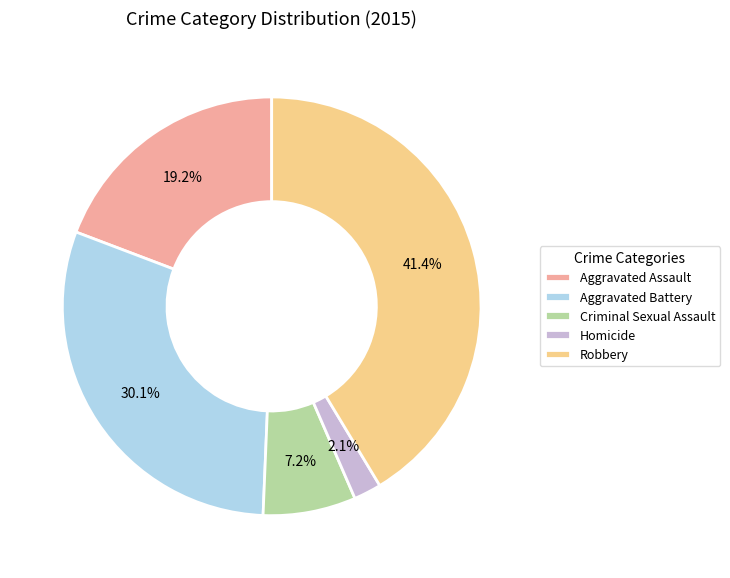

How many slices are in this pie chart?

5